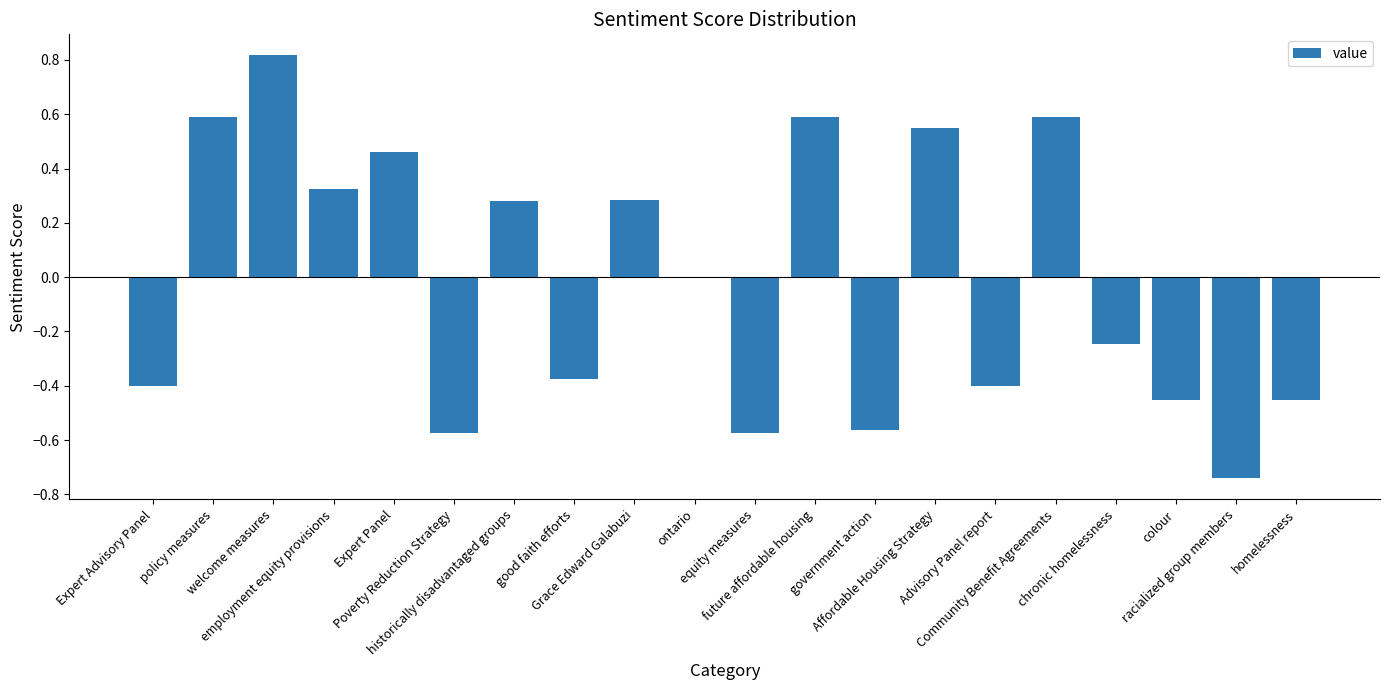

What is the greatest value displayed?

0.8